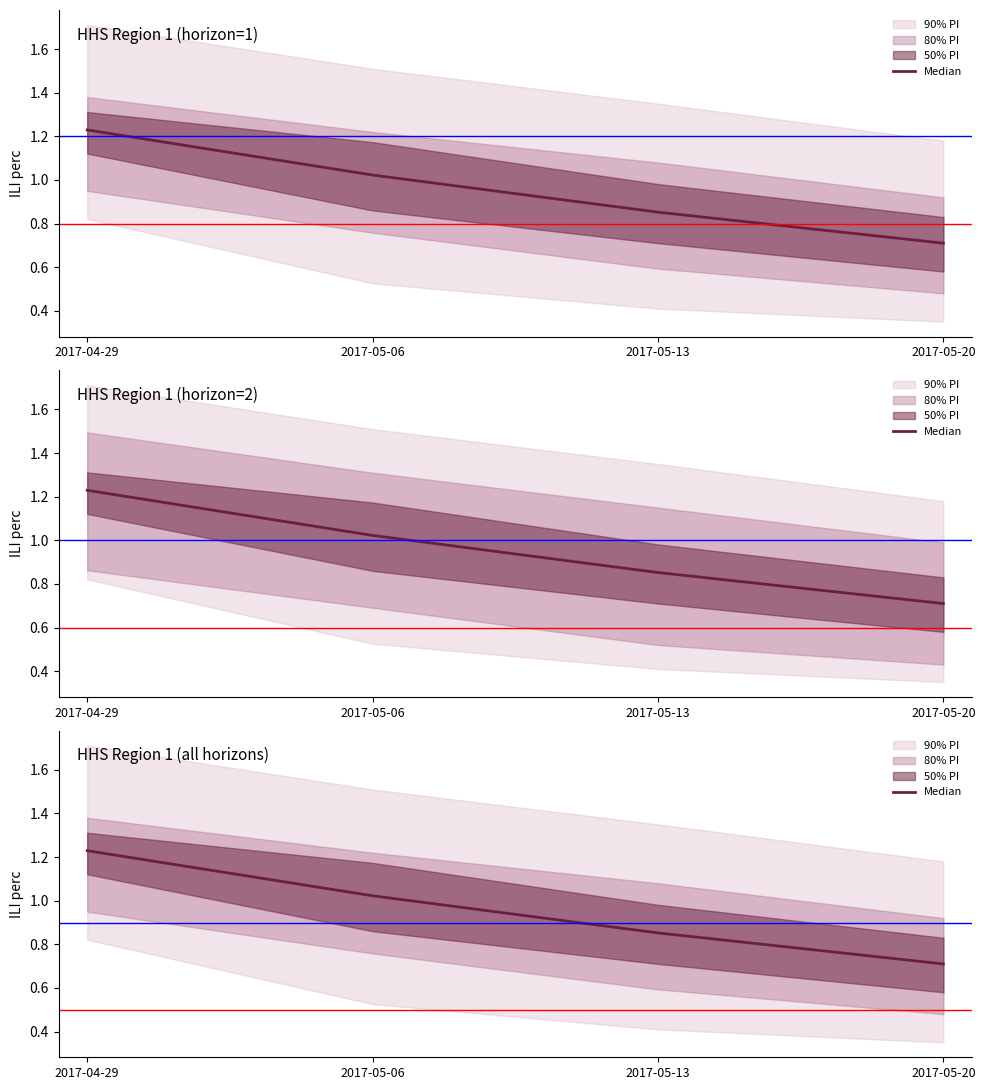

How many data points are less than 1?

2